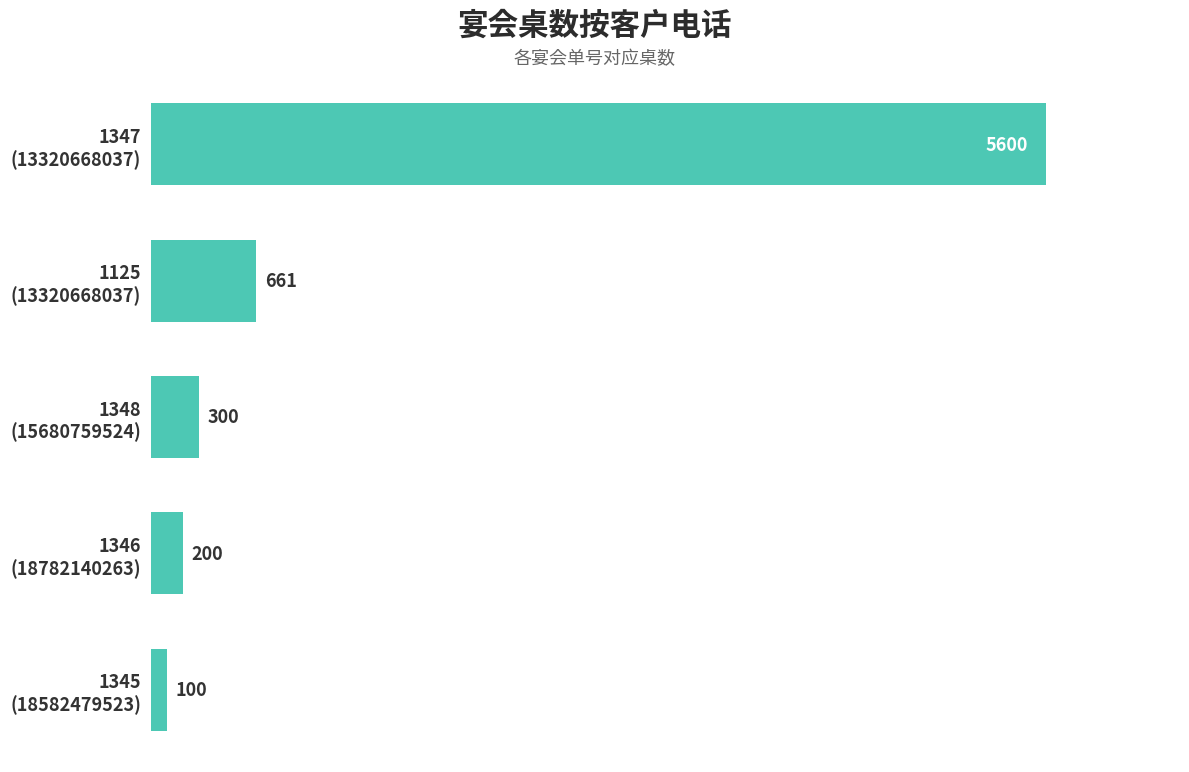

How many series are shown in this chart?

1